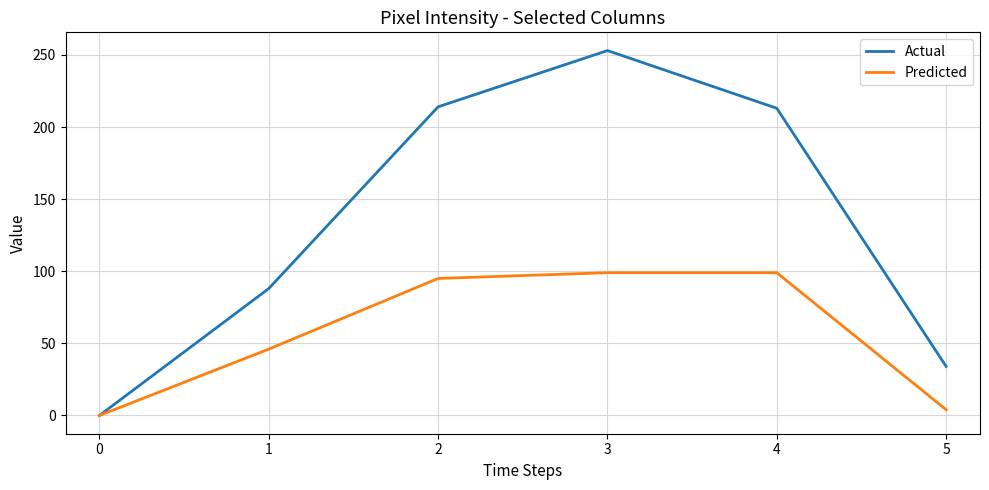

Which series has the largest range (max minus min)?

Actual